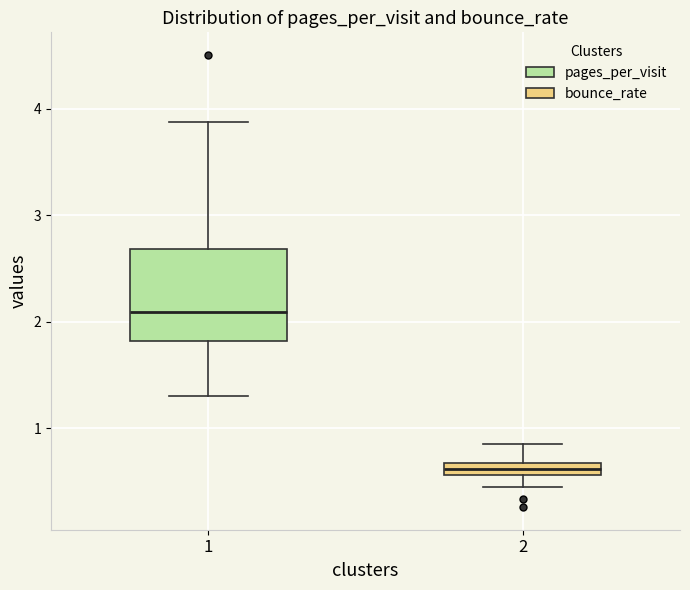

Which box has the highest median line?

1